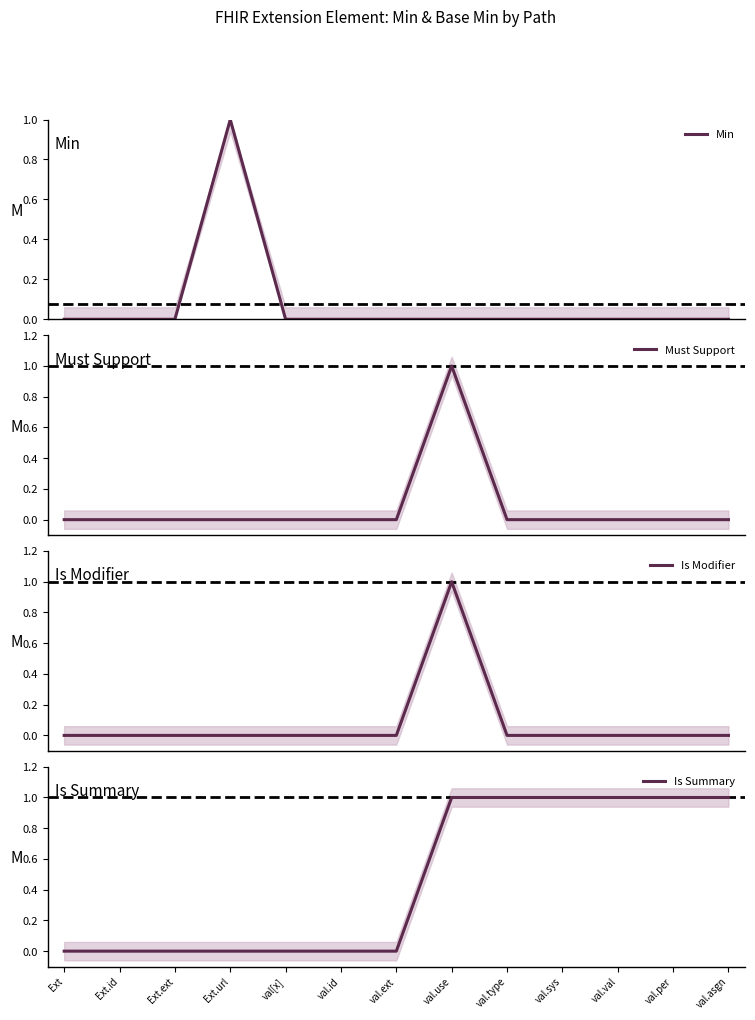

Which label corresponds to the largest value in the chart?

Ext.url